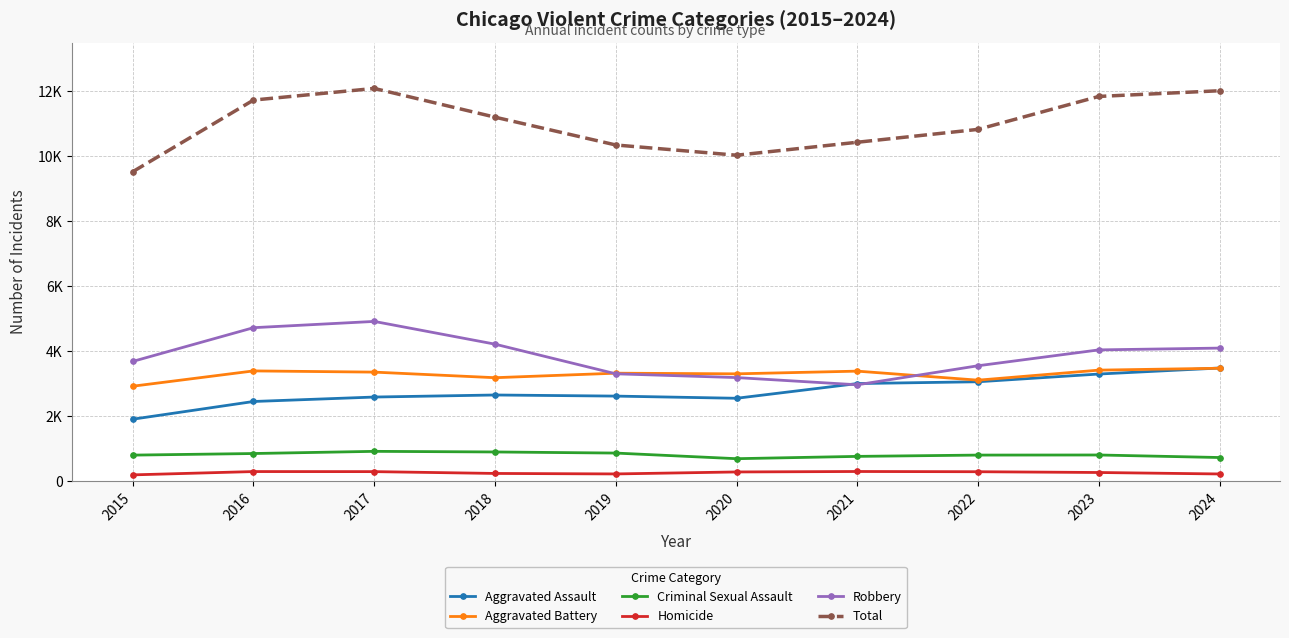

Reading left to right, extract all data points from this chart.

Aggravated Assault: 2015=1910	2016=2455	2017=2592	2018=2655	2019=2621	2020=2554	2021=3007	2022=3062	2023=3300	2024=3485
Aggravated Battery: 2015=2925	2016=3396	2017=3359	2018=3187	2019=3326	2020=3306	2021=3389	2022=3111	2023=3420	2024=3478
Criminal Sexual Assault: 2015=805	2016=854	2017=921	2018=902	2019=868	2020=695	2021=766	2022=806	2023=809	2024=731
Homicide: 2015=197	2016=299	2017=297	2018=241	2019=226	2020=287	2021=301	2022=294	2023=270	2024=225
Robbery: 2015=3688	2016=4726	2017=4919	2018=4219	2019=3307	2020=3191	2021=2969	2022=3555	2023=4043	2024=4098
Total: 2015=9525	2016=11730	2017=12088	2018=11204	2019=10348	2020=10033	2021=10432	2022=10828	2023=11842	2024=12017